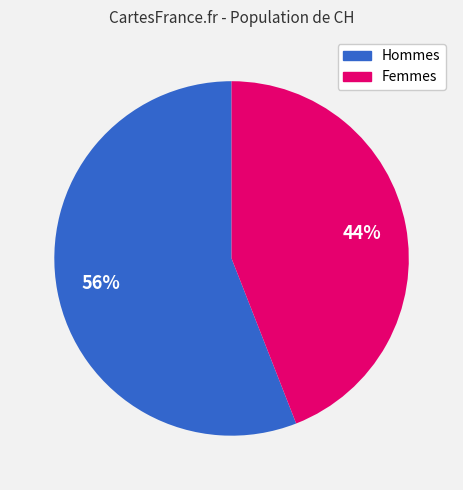

How many segments does this pie chart have?

2